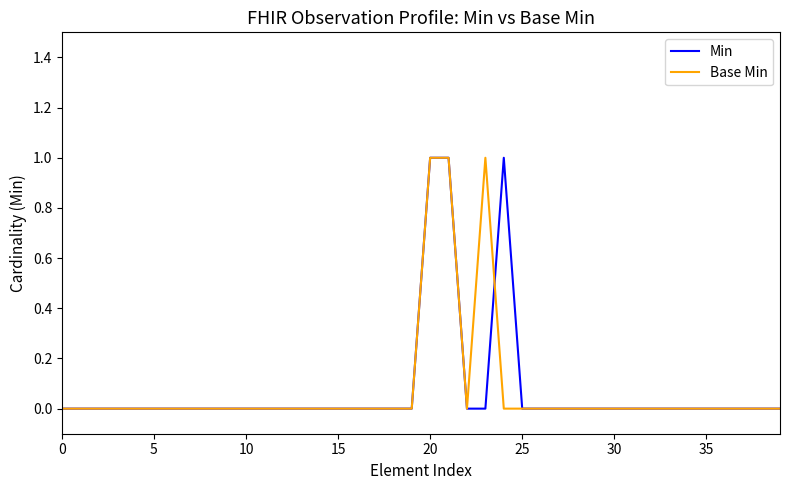

How many lines are shown in the chart?

2